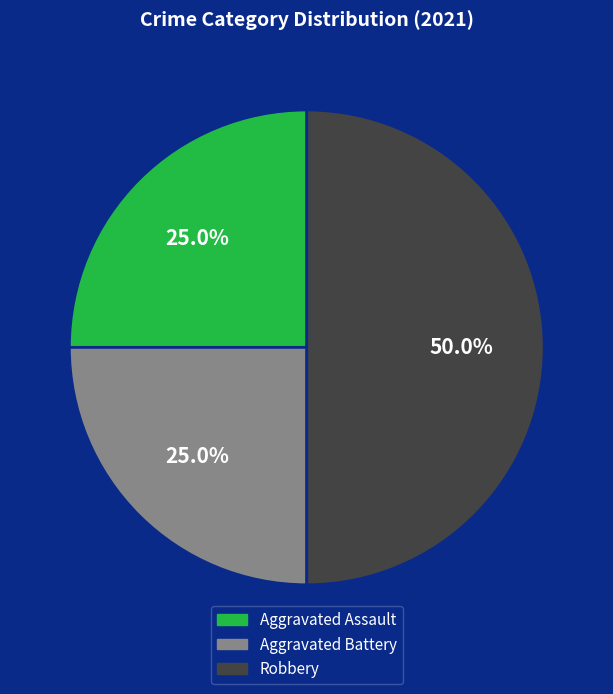

Which slice is the largest?

Robbery